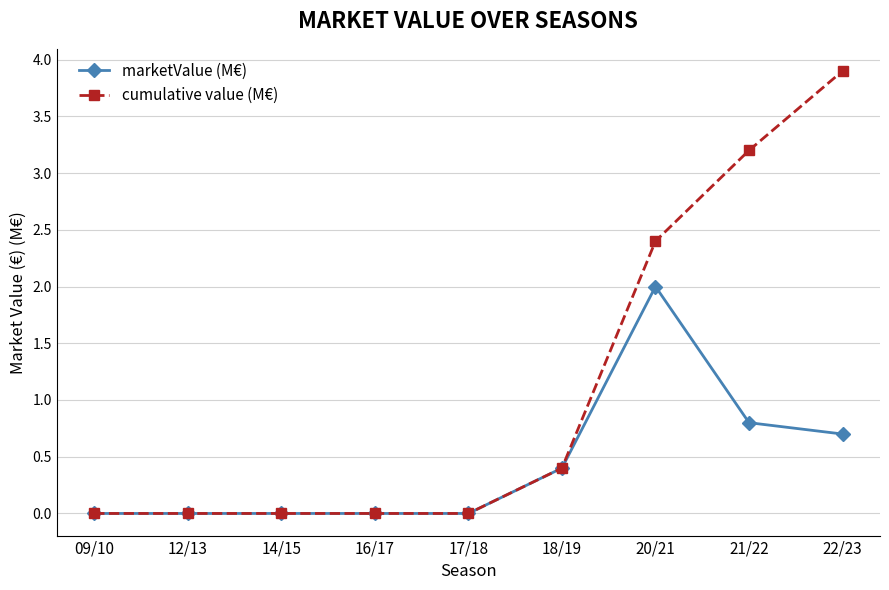

What is the sum of the cumulative value (M€) values at 17/18 and 21/22?

3.2